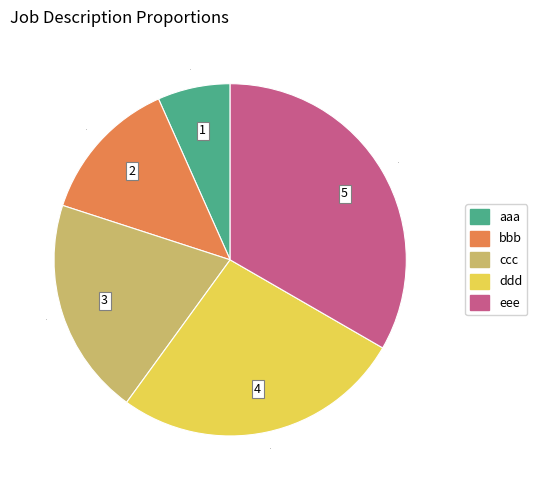

What is the ratio of the value at eee to the value at ccc?

1.7